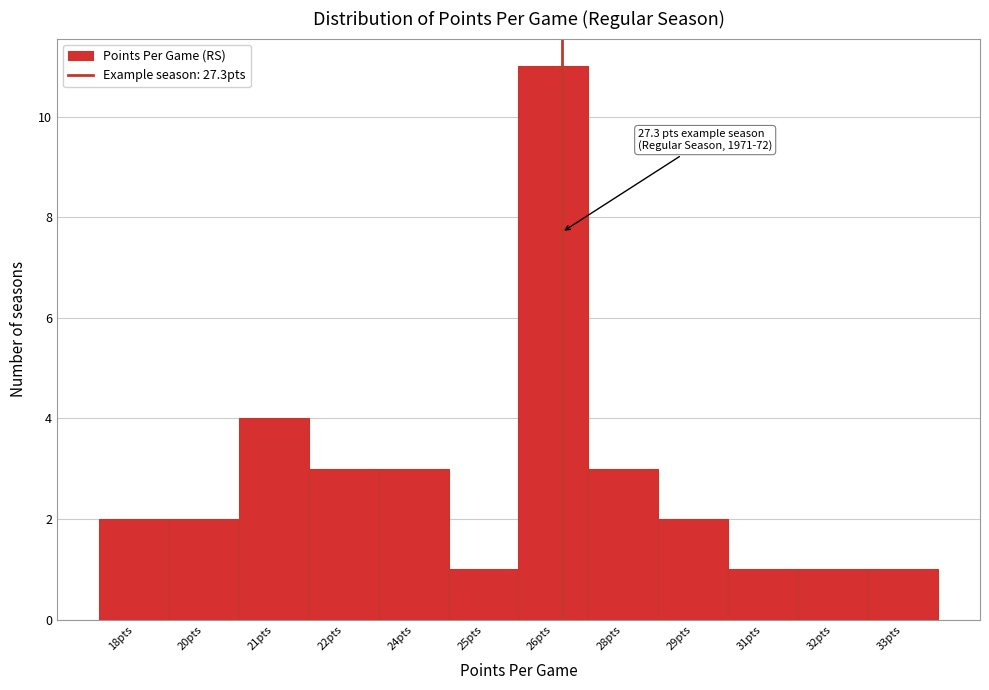

Reading left to right, extract all data points from this chart.

18pts=2	20pts=2	21pts=4	22pts=3	24pts=3	25pts=1	26pts=11	28pts=3	29pts=2	31pts=1	32pts=1	33pts=1